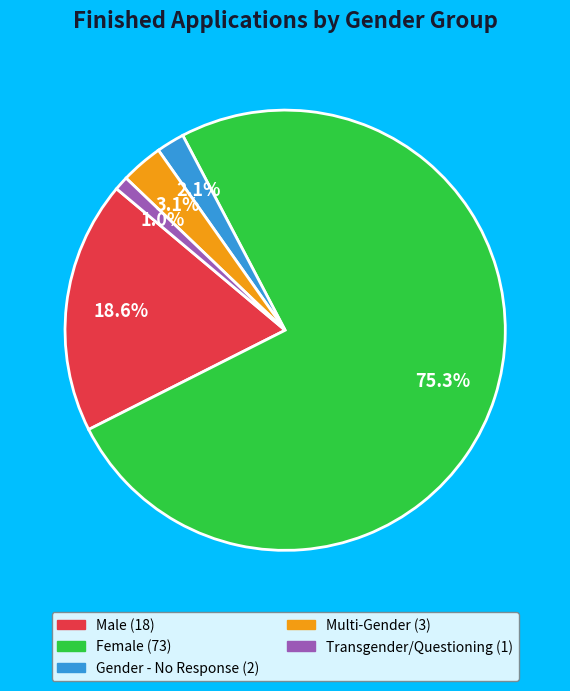

Which slice is the largest?

Female